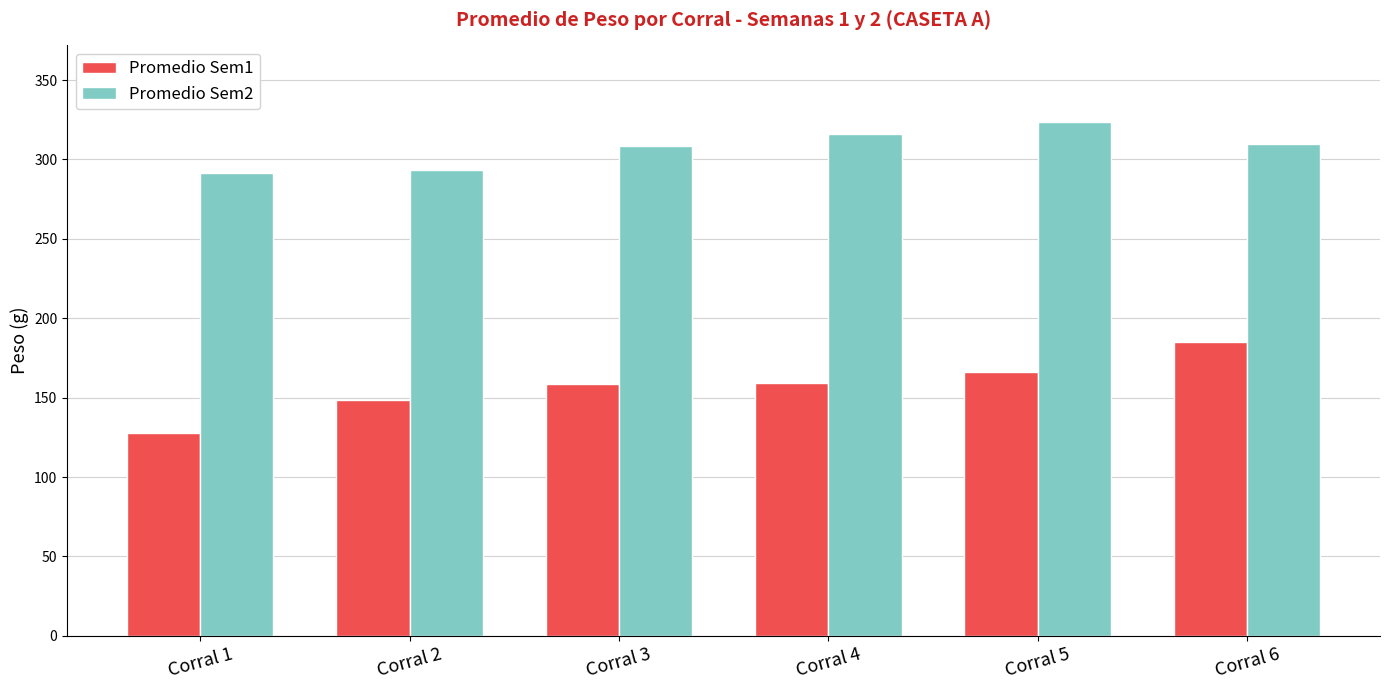

Which series changed the most between Corral 4 and Corral 5?

Promedio Sem2